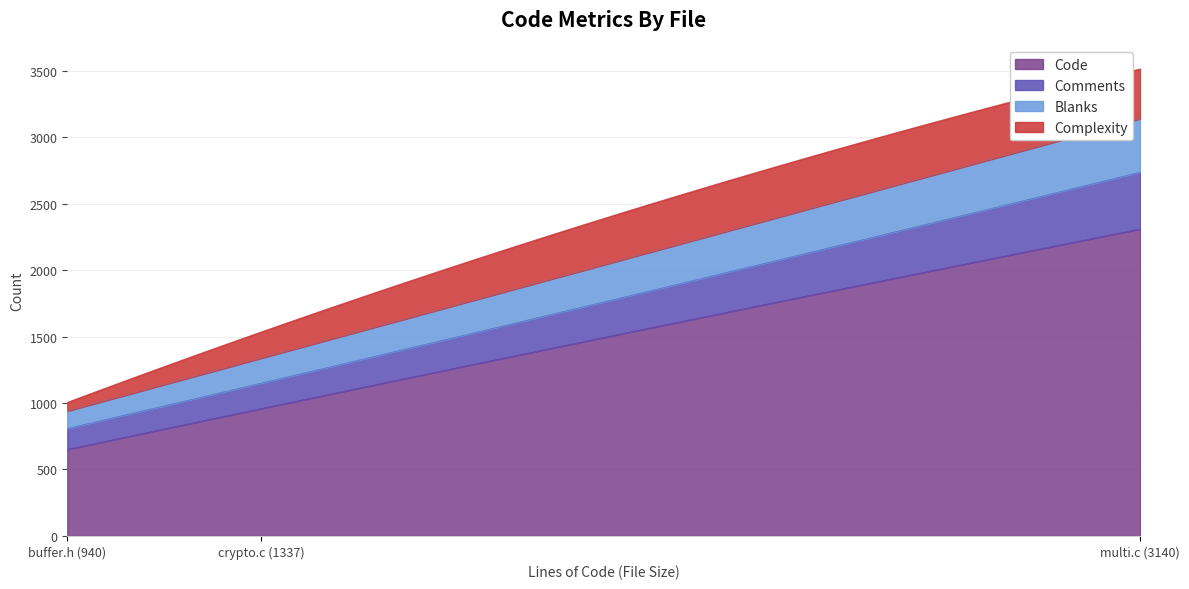

Which series has the widest spread of values?

Code